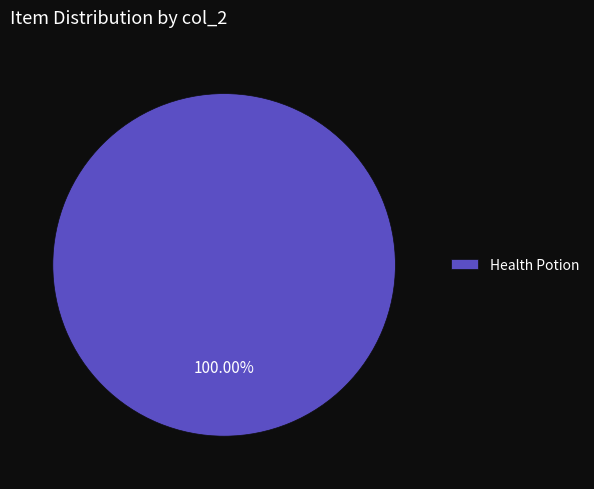

Count the number of slices in the pie.

1